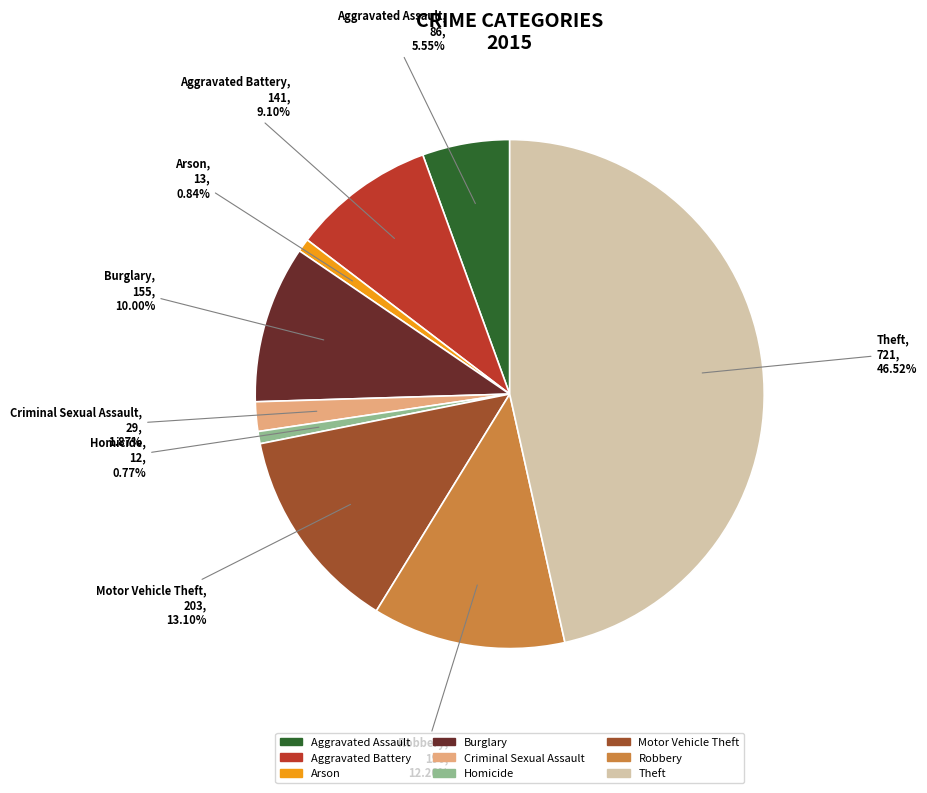

Which category has the biggest portion of the pie?

Theft